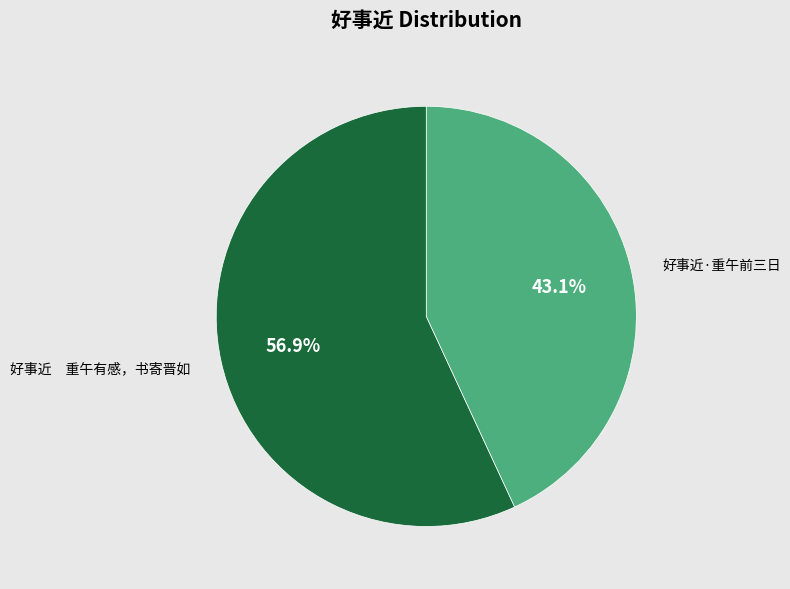

To the nearest percent, what is the difference between the largest and smallest slice percentages?

14%